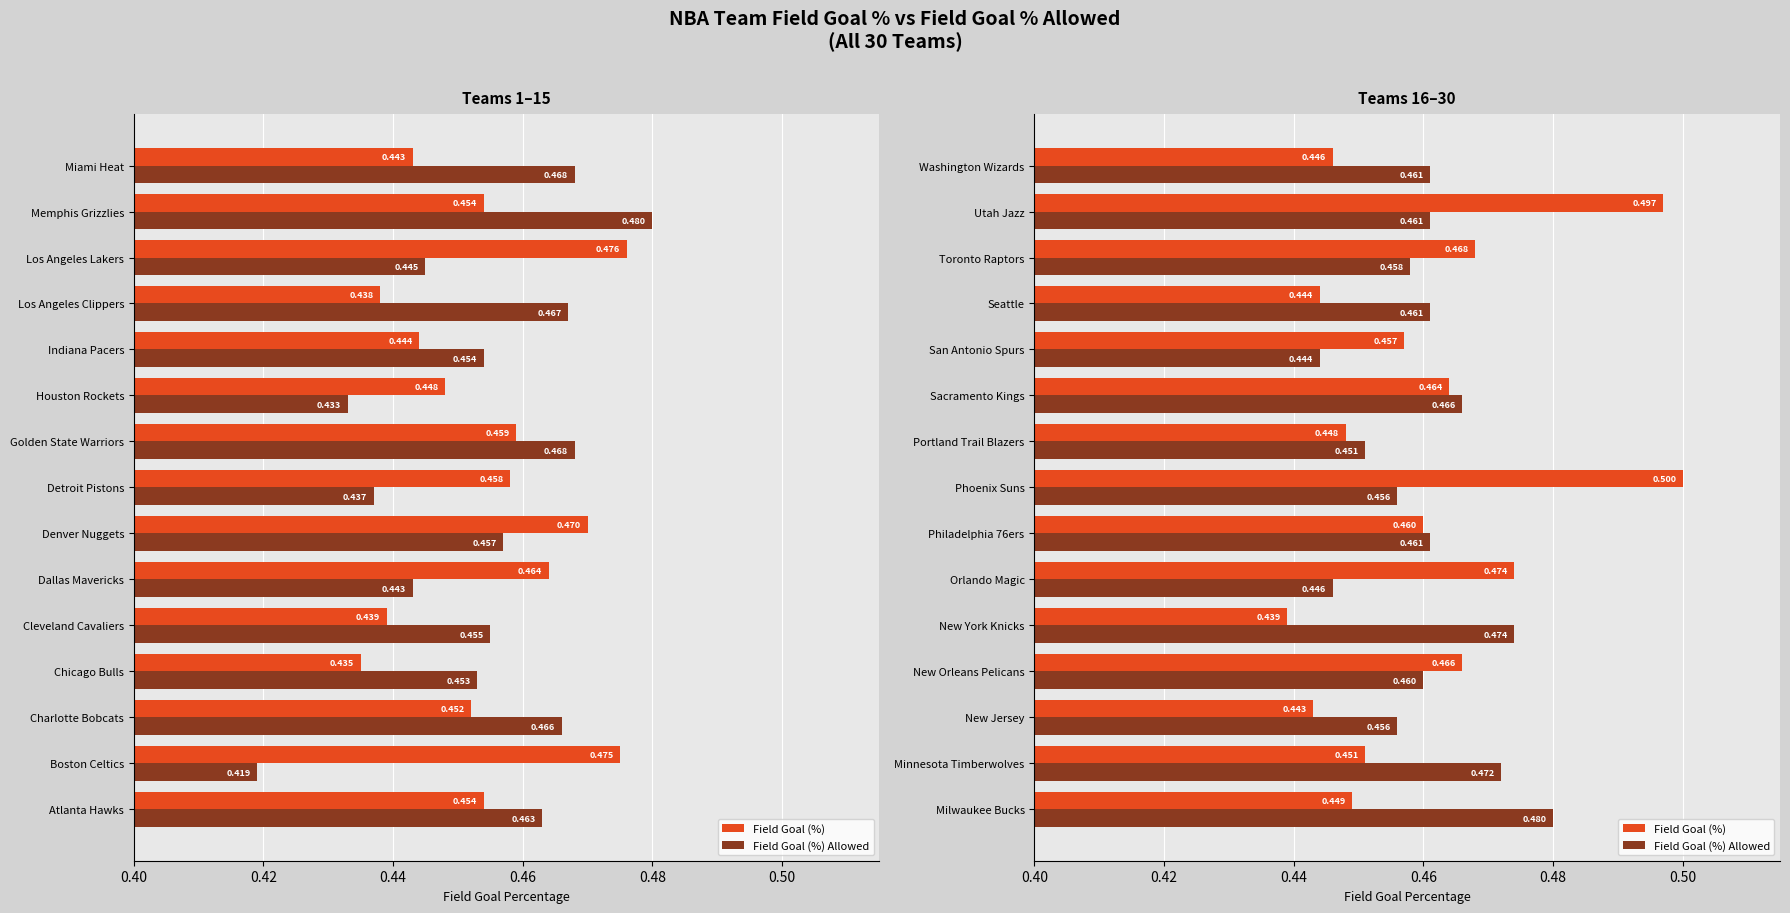

What is the difference between the maximum and minimum values in the Field Goal (%) series?

0.1